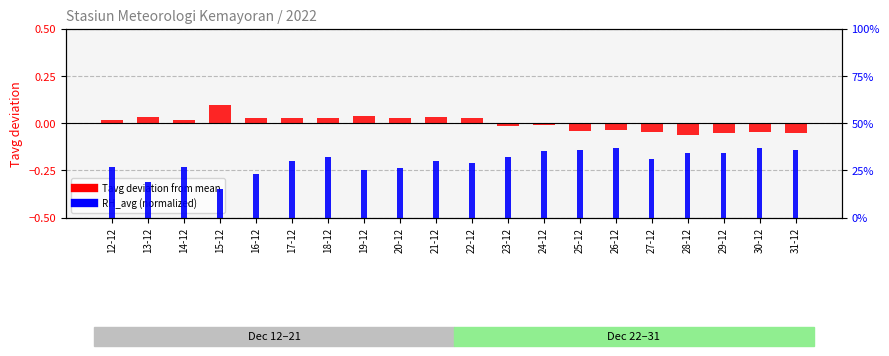

What is the label of the 1st bar from the left?

12-12